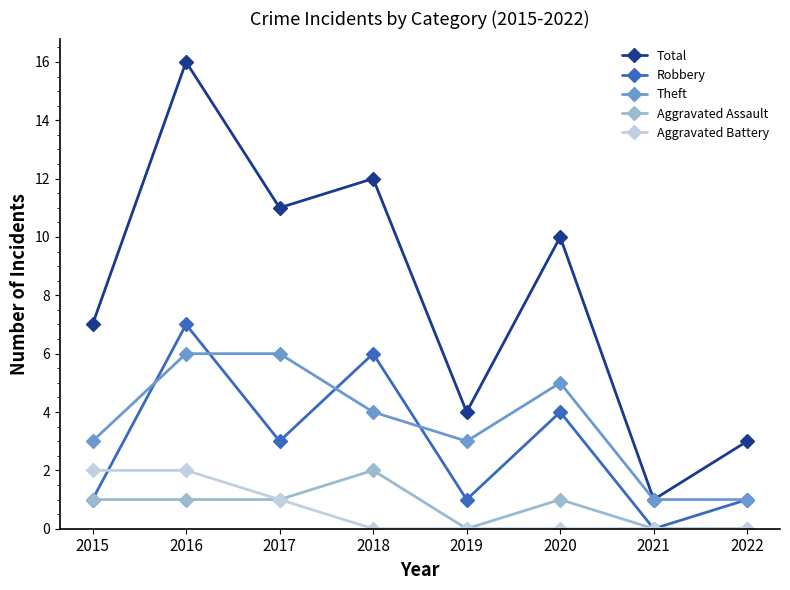

Is it true that Robbery equals 4 at 2021?

False